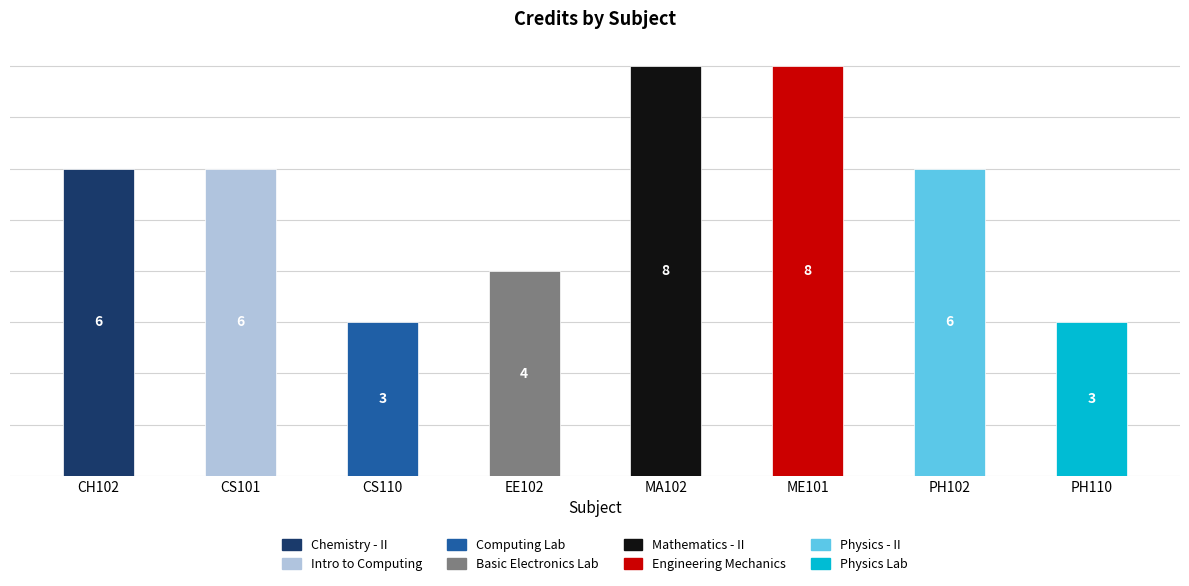

How many series are shown in this chart?

1